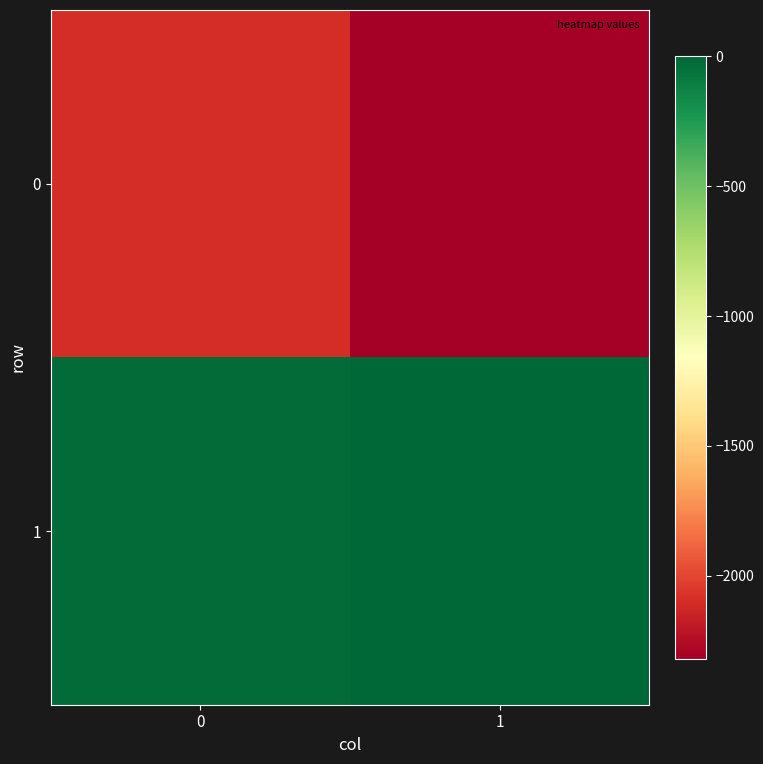

List the series in order of their peak value, highest first.

1, 0